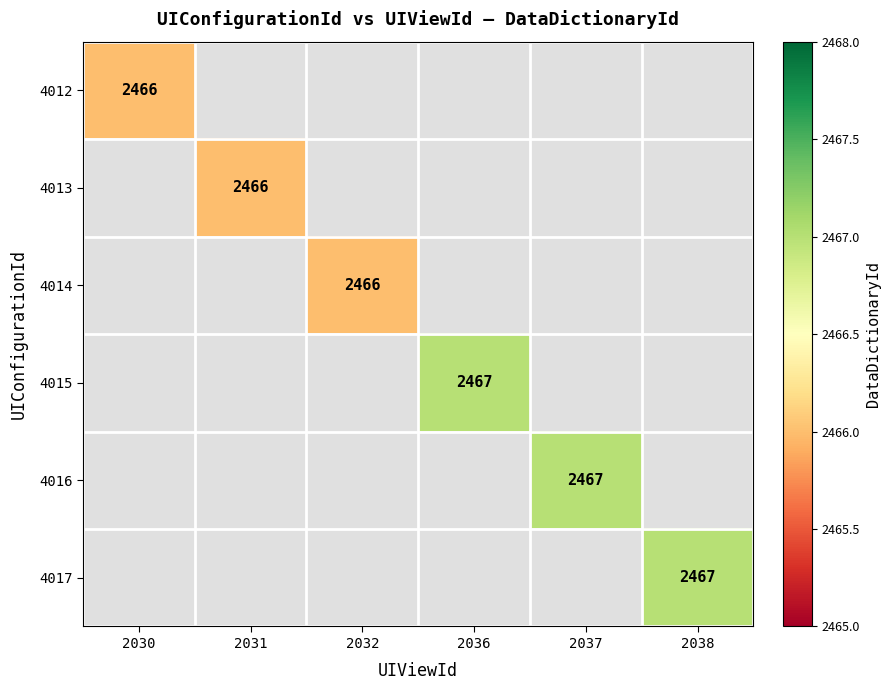

True or false: 4012 has a value of 1694.5 at 2030.

False